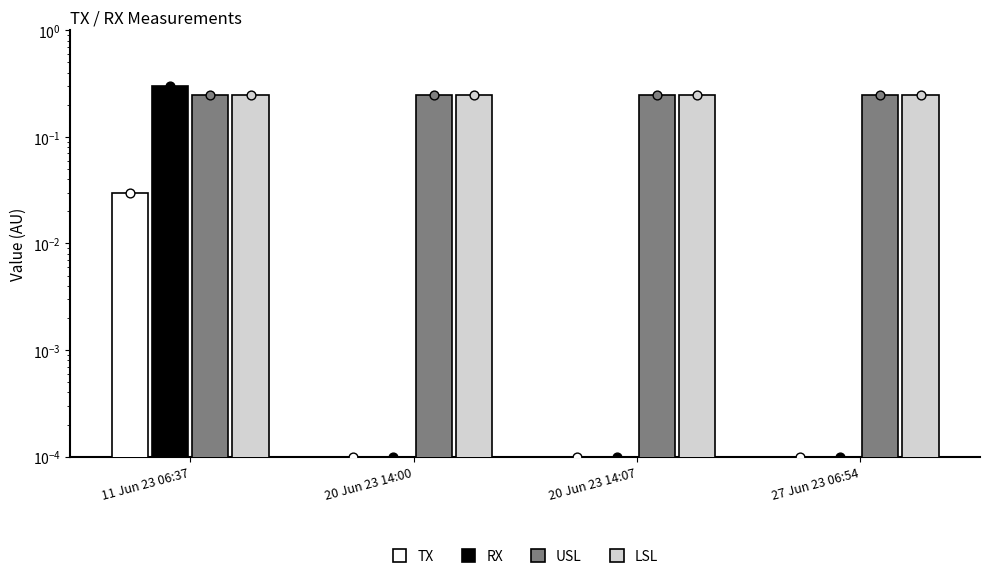

At which category is the sum across all series the highest?

11 Jun 23 06:37